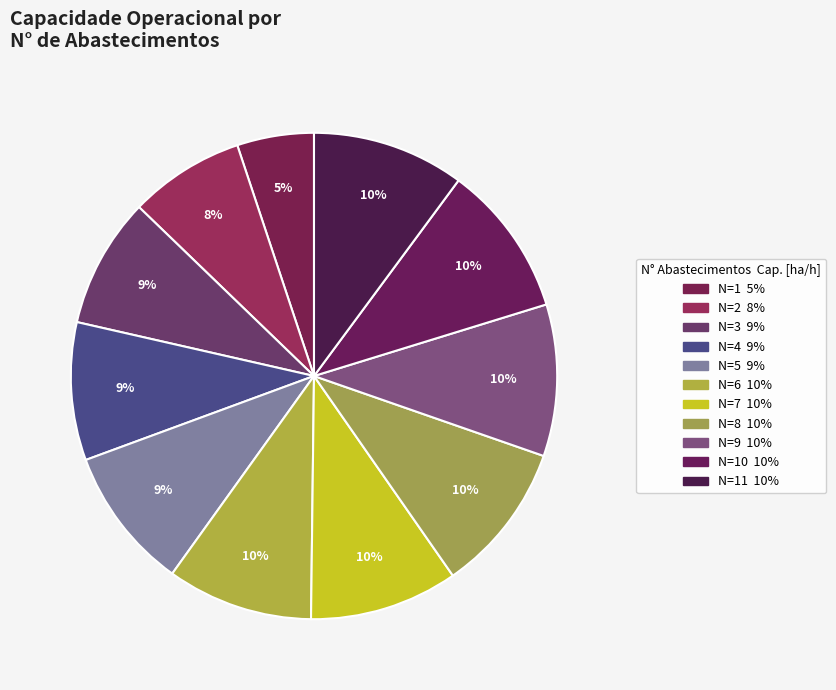

Does any single category account for the majority?

No